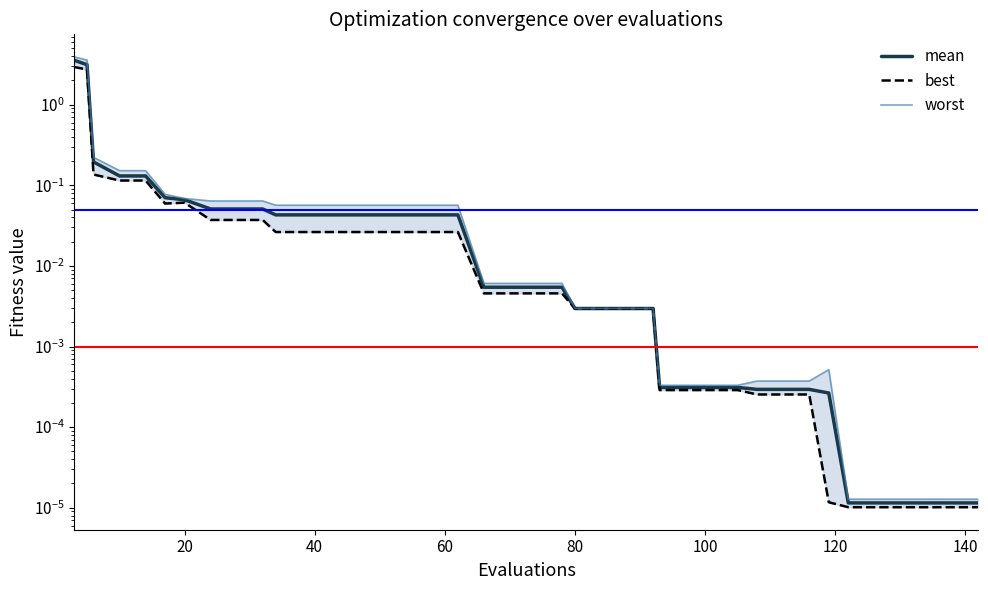

How many series are shown in this chart?

3